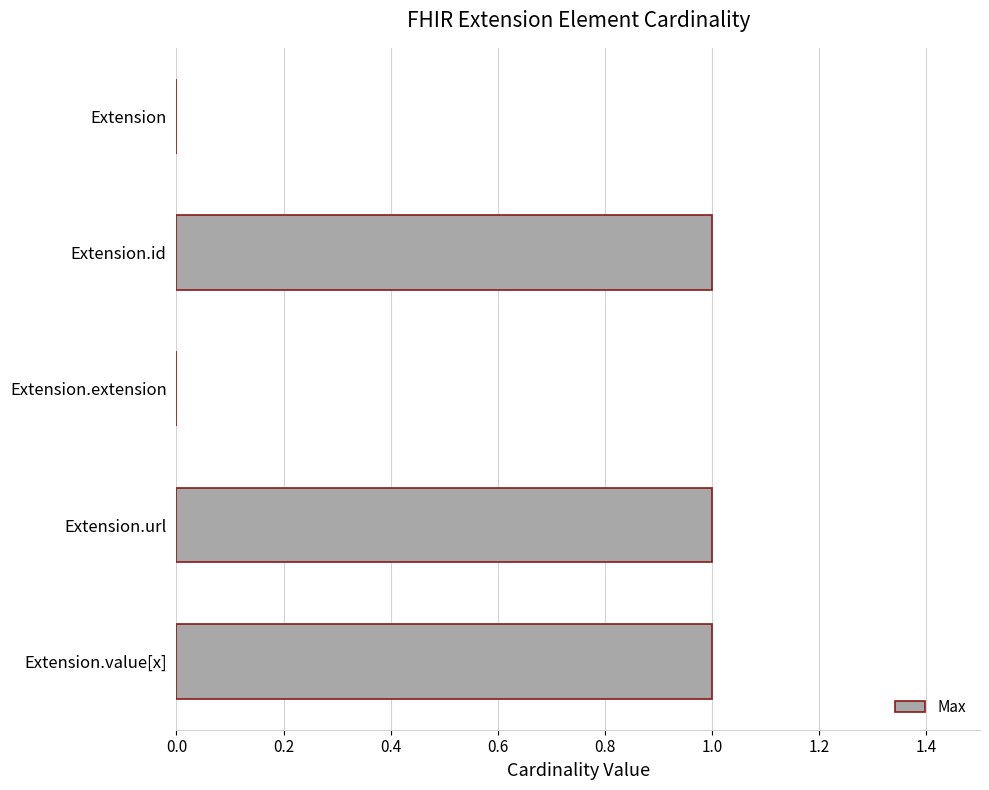

Reading top to bottom, what are all the values shown in this chart?

Extension=0	Extension.id=1	Extension.extension=0	Extension.url=1	Extension.value[x]=1